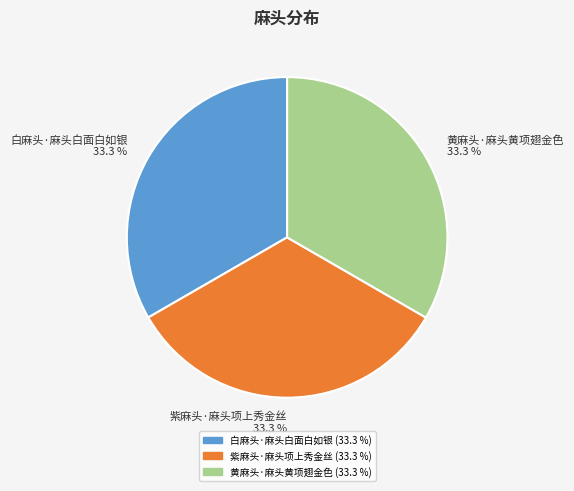

What is the ratio of the value at 紫麻头·麻头项上秀金丝 to the value at 白麻头·麻头白面白如银?

1.0